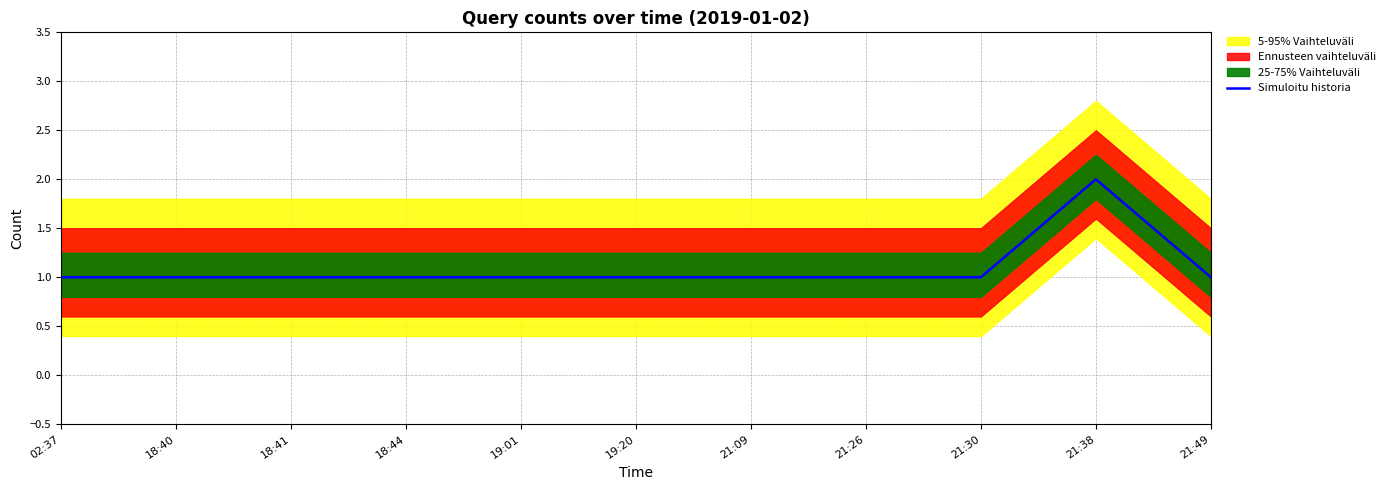

What is the sum of the values at 18:40 and 21:49?

2